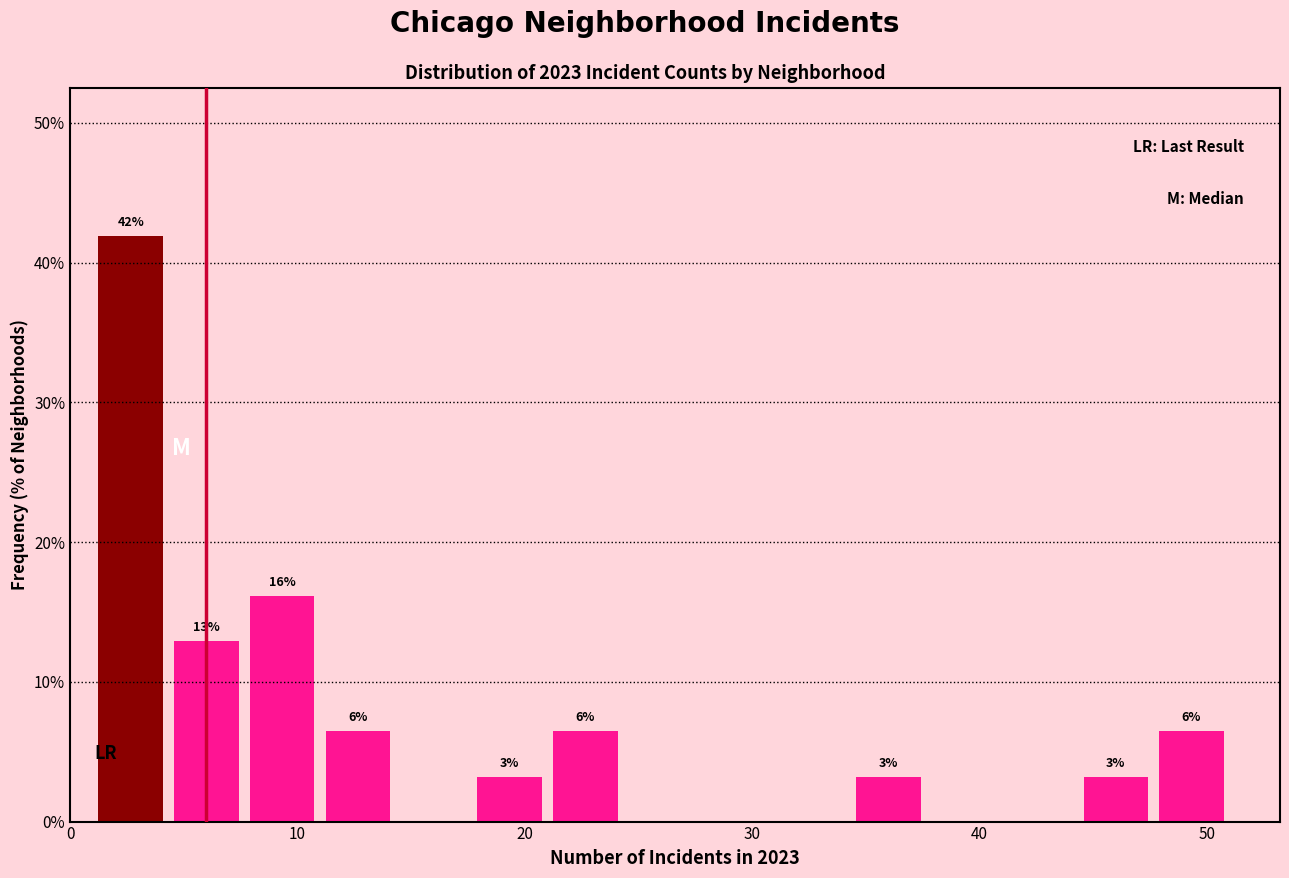

Around what value on the x-axis is the tallest bar? Give the approximate position of its centre, as read against the axis.

3